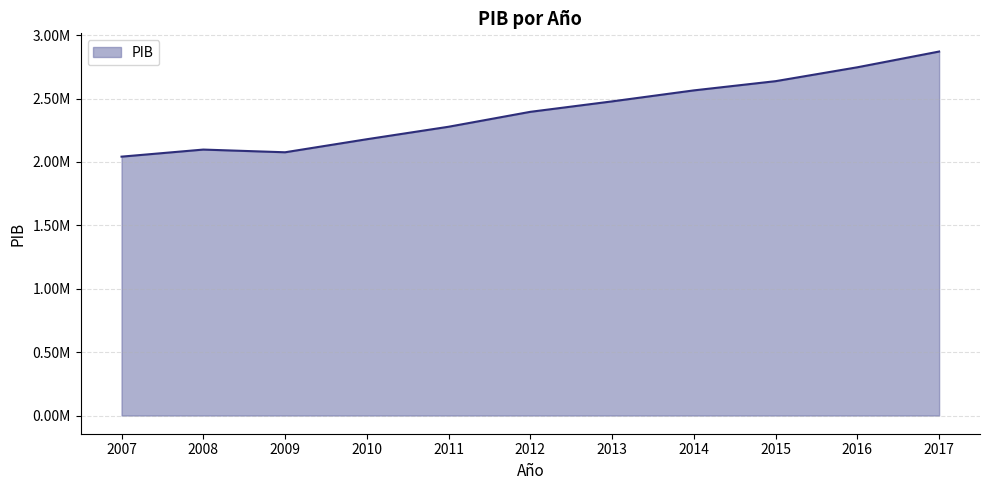

Rank the categories by value from highest to lowest.

2017, 2016, 2015, 2014, 2013, 2012, 2011, 2010, 2008, 2009, 2007